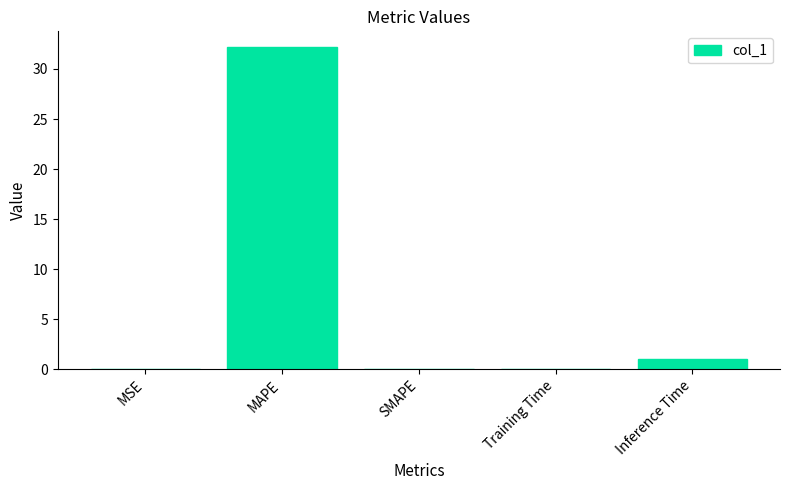

What is the sum of the values at Training Time and MAPE?

32.2